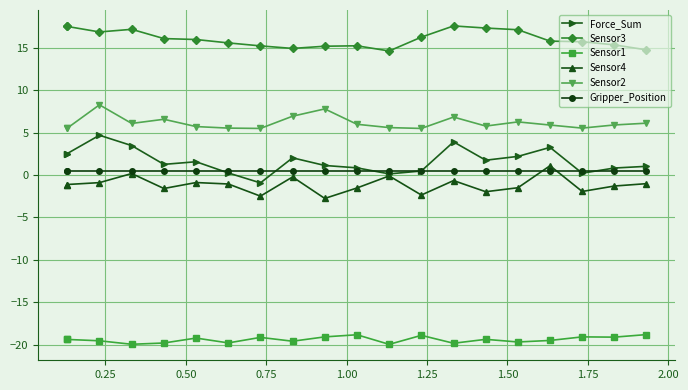

True or false: Force_Sum and Sensor1 intersect in this chart.

False